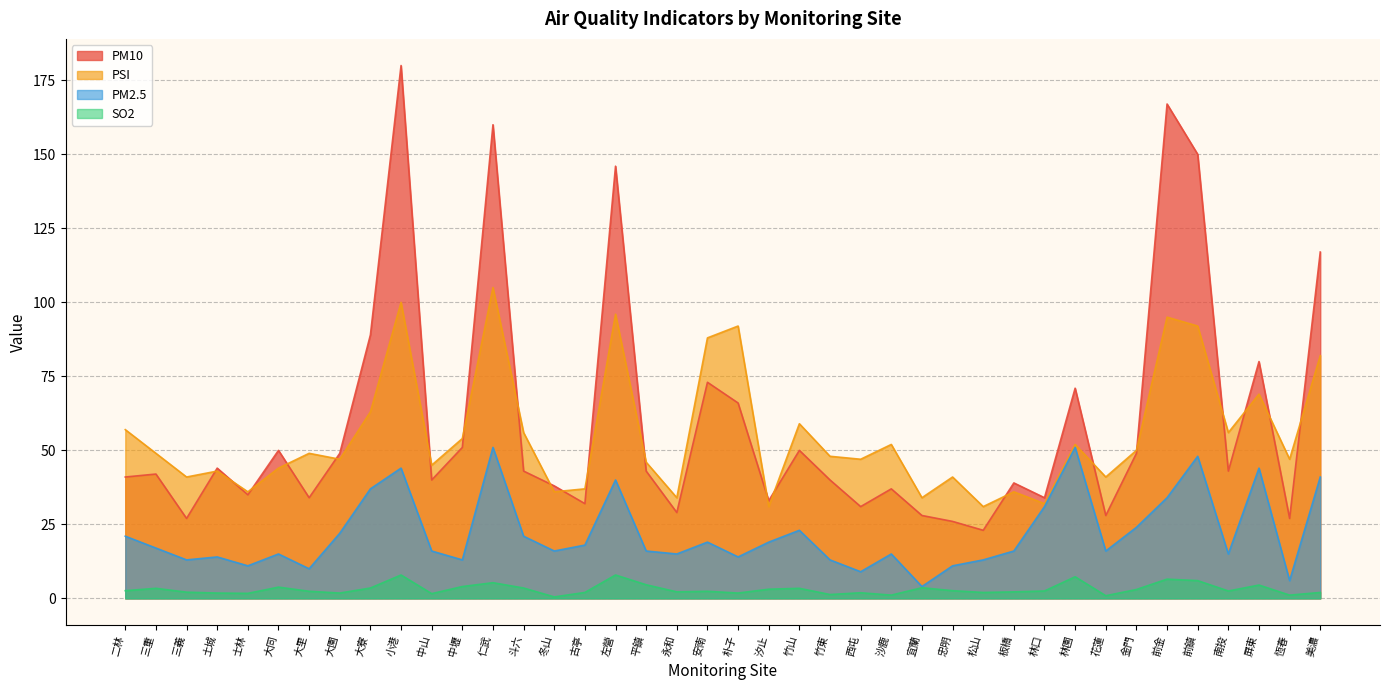

True or false: PM2.5 and PSI intersect in this chart.

False